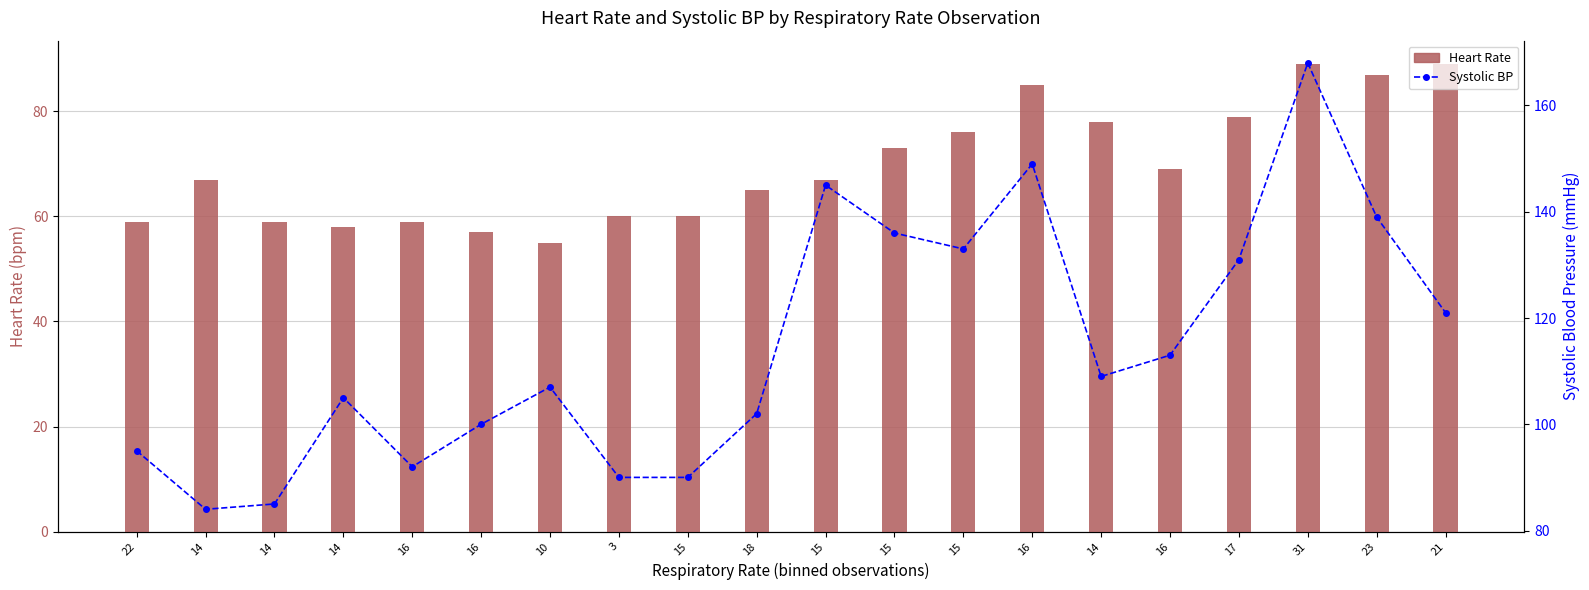

What is the label of the 18th bar from the left?

31